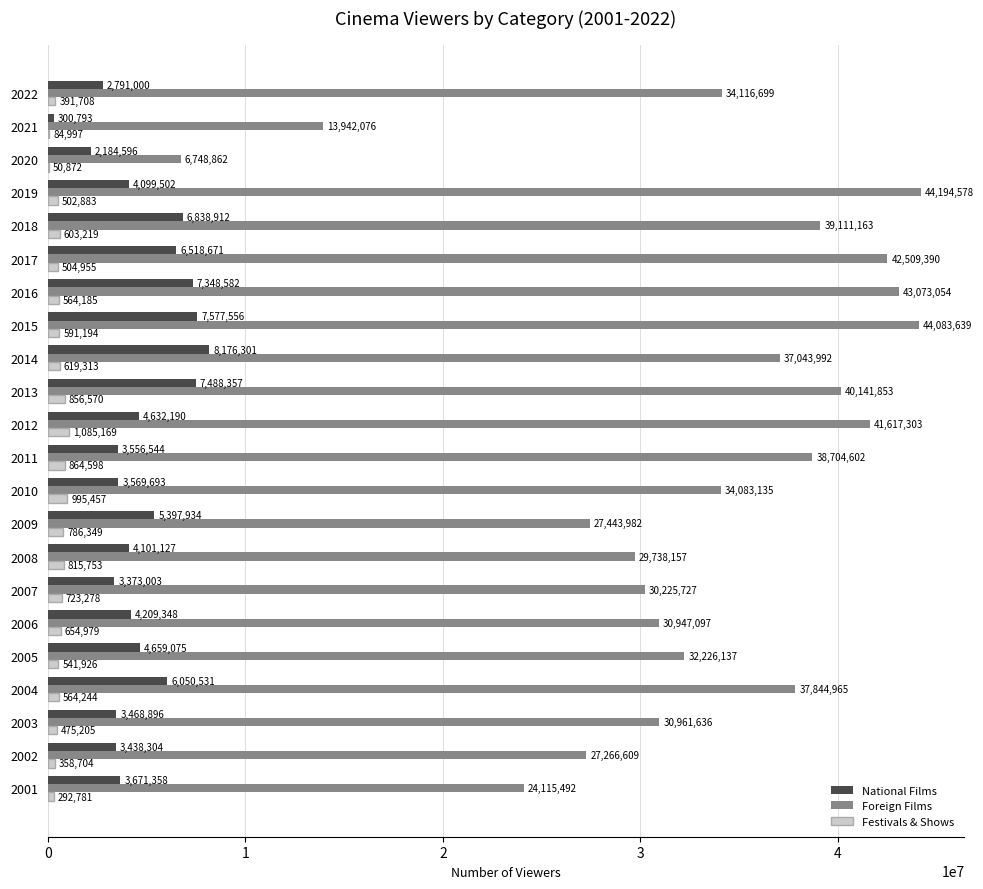

How many distinct data groups are displayed?

3